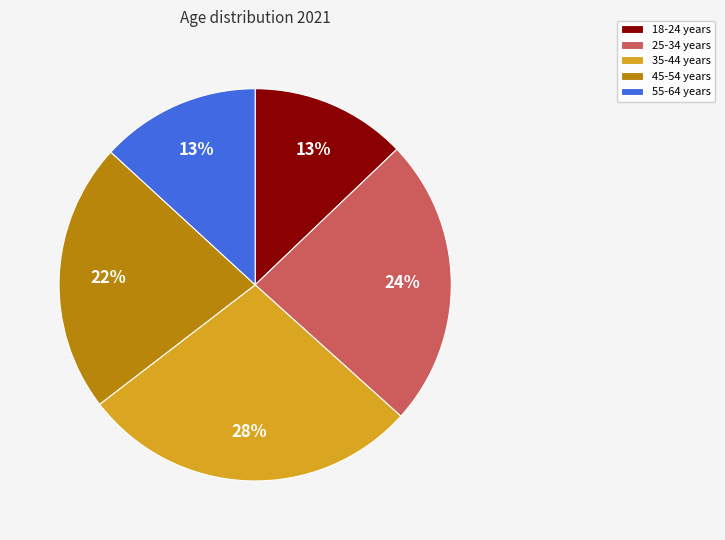

Do 55-64 years and 25-34 years together represent more than half of the pie?

No